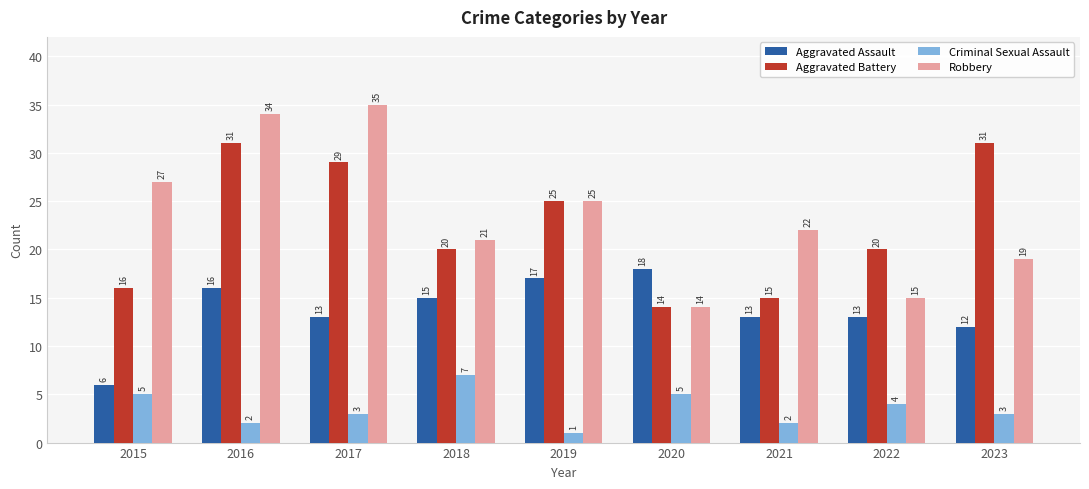

How many bars are there in each group?

4